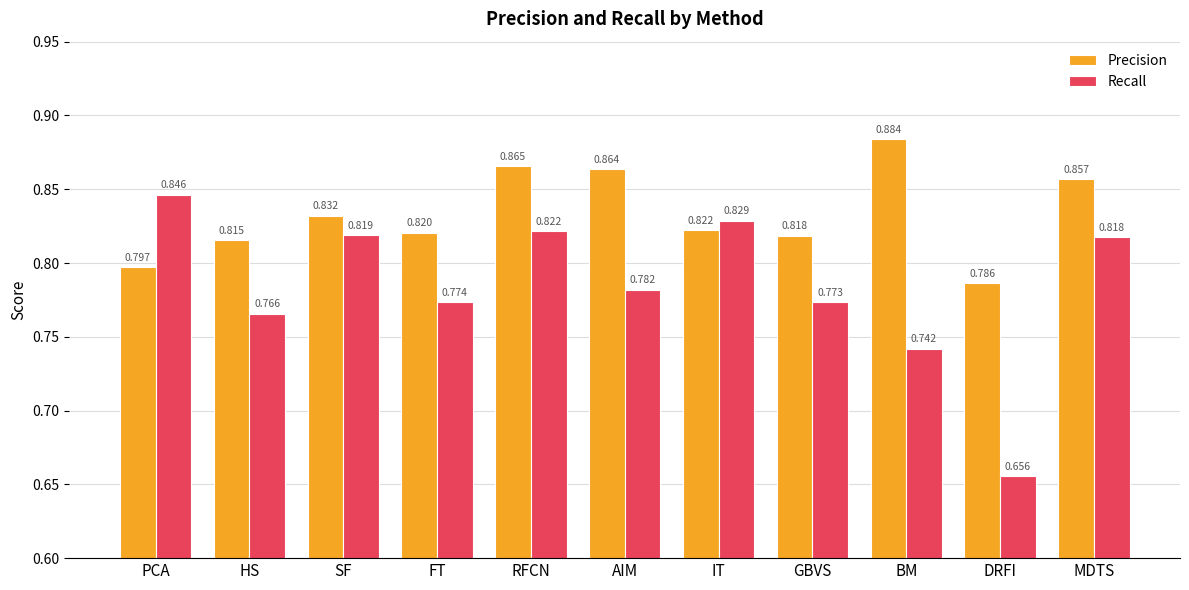

Does the chart contain stacked bars?

No